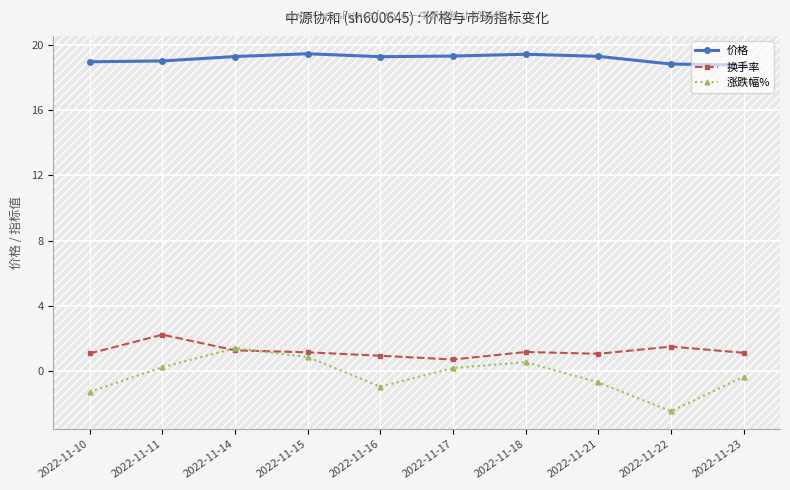

Where is the first local maximum for 换手率?

2022-11-11